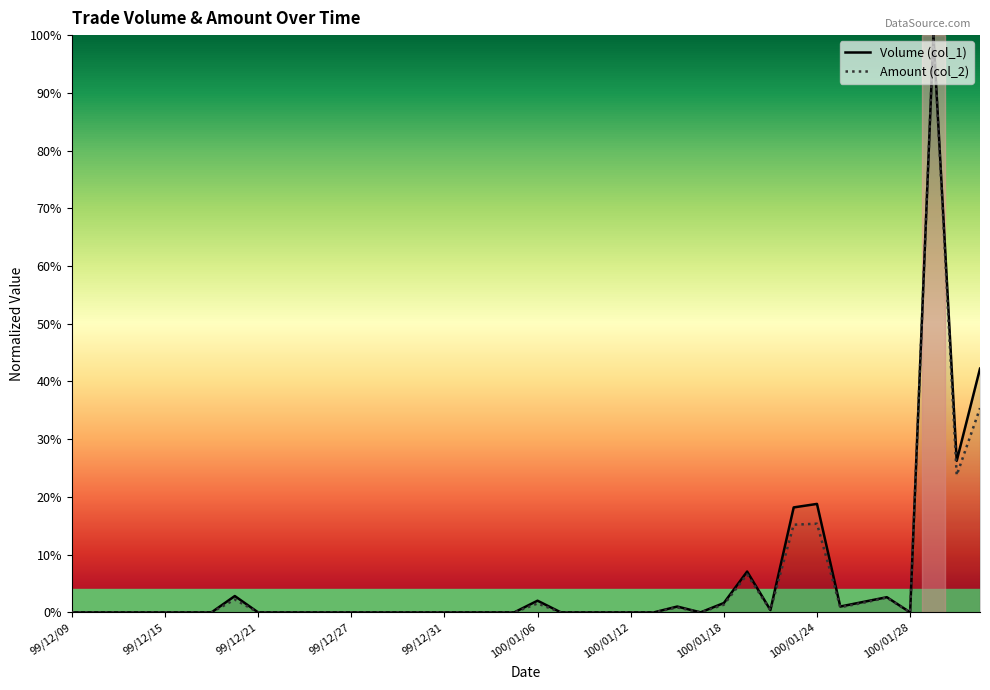

True or false: Volume (col_1) and Amount (col_2) cross at least once.

False